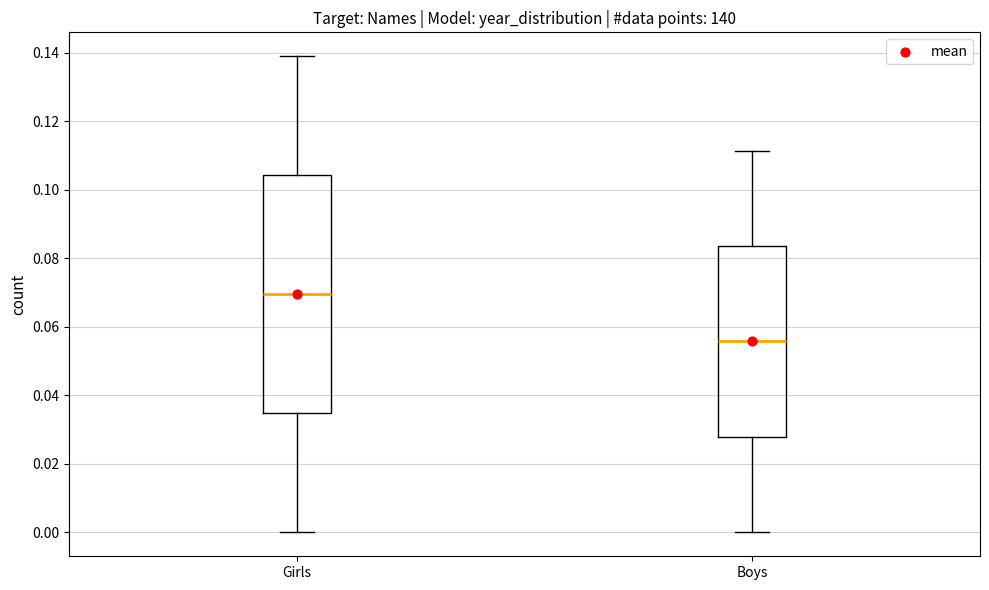

Where is the lower edge of the box for Girls on the y-axis? The values are not printed on the chart, so give them approximately, as read against the axis.

0.034